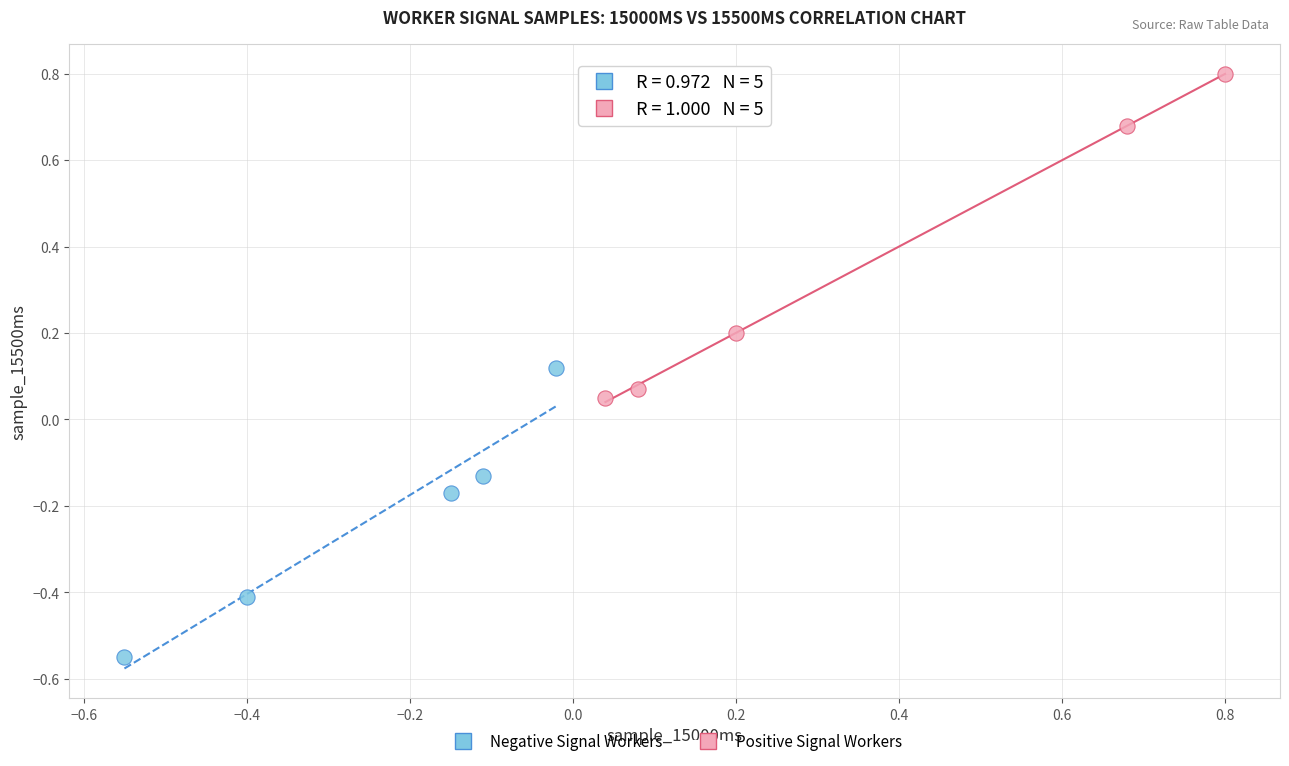

Which series reaches the maximum Y coordinate?

Positive Signal Workers